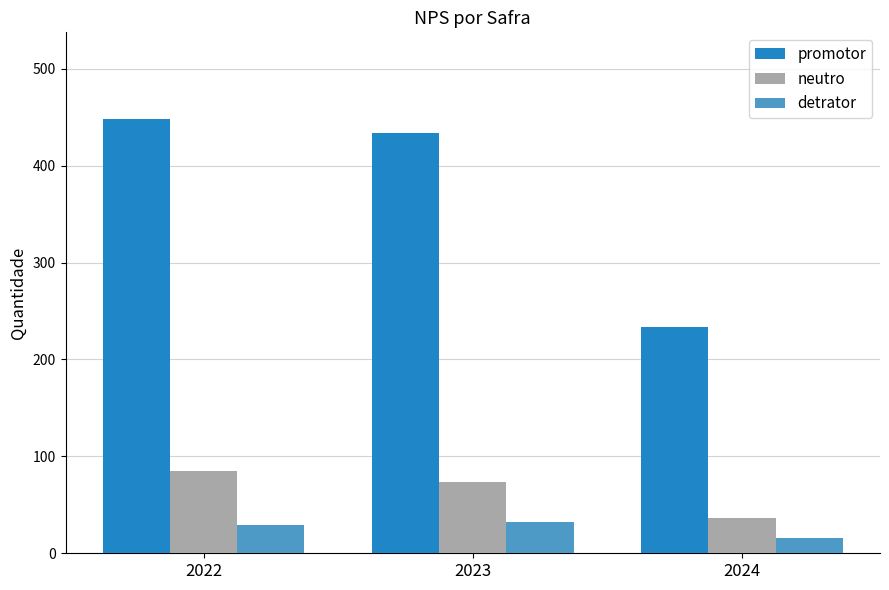

Is it true that detrator equals 15 at 2023?

False